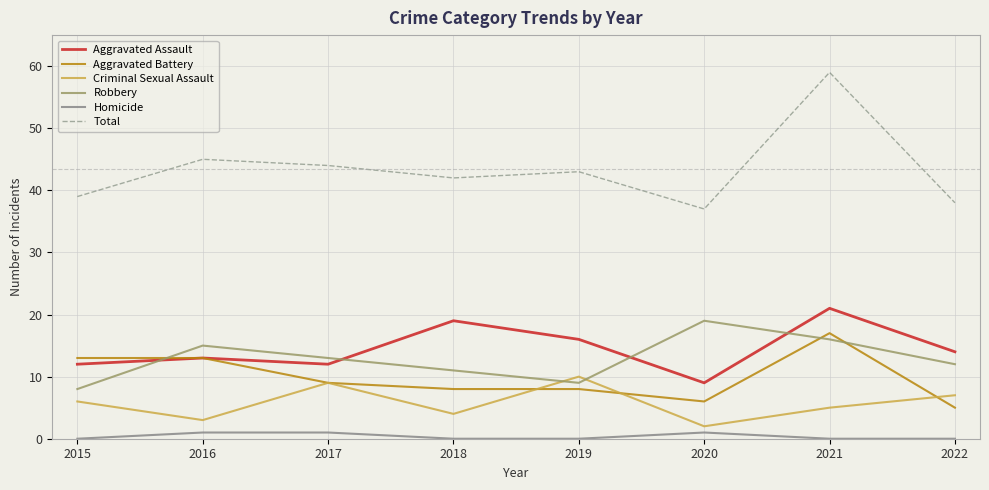

Which label corresponds to the largest value in the chart?

2021